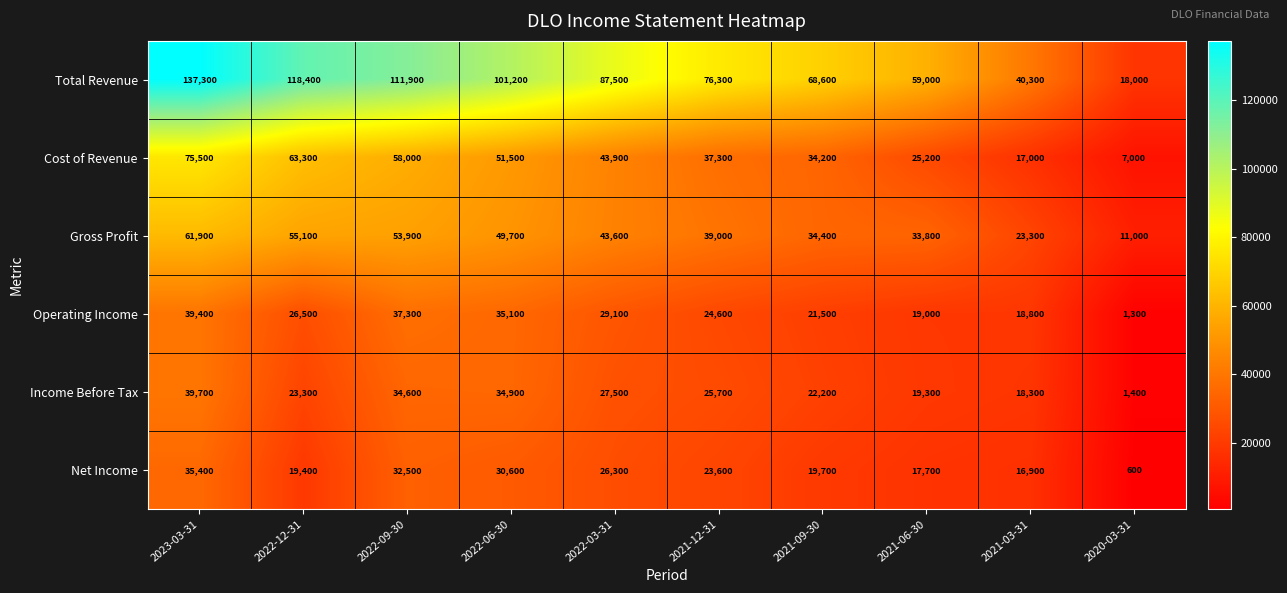

Between 2022-12-31 and 2021-09-30, which series saw the biggest shift?

Total Revenue